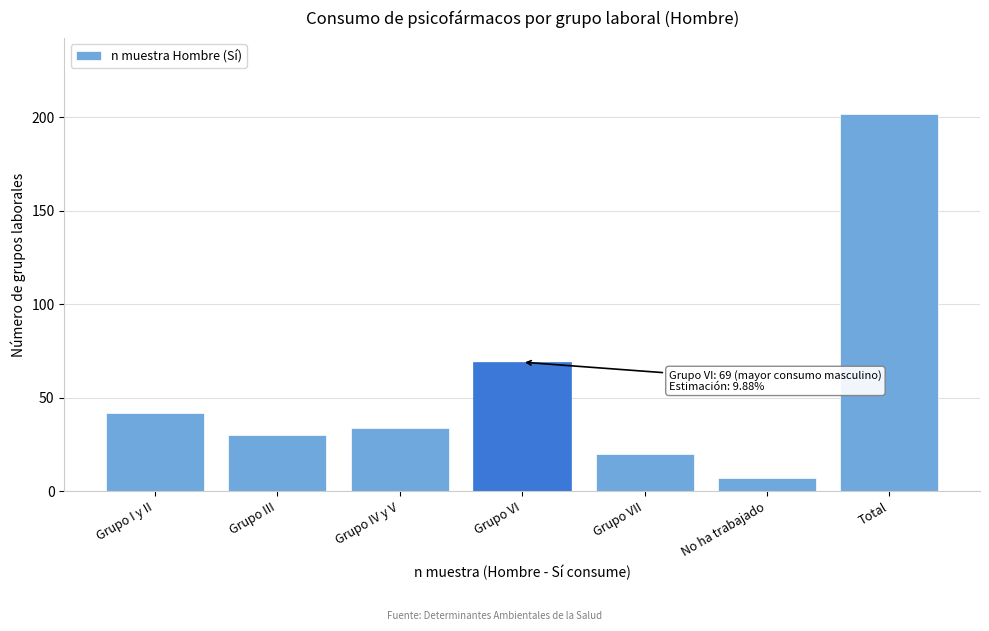

Reading right to left, what are all the values shown in this chart?

202	7	20	69	34	30	42